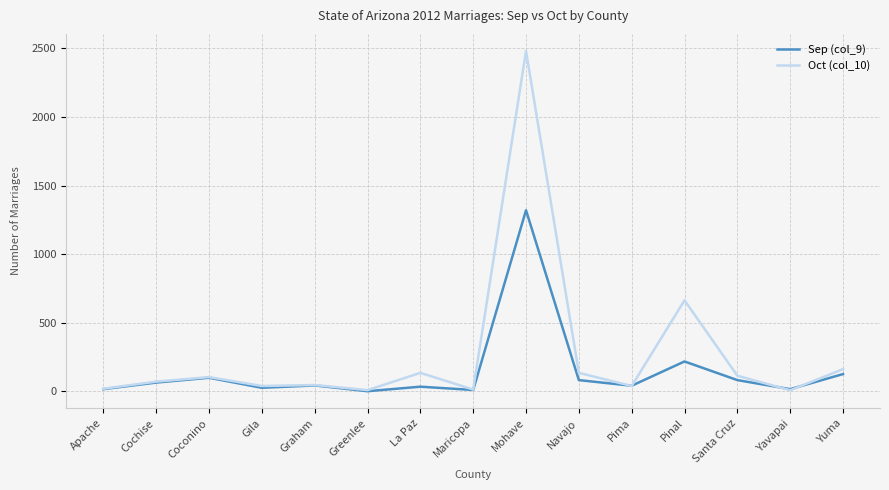

True or false: Sep (col_9) has more than 0 points higher than both neighbors.

True